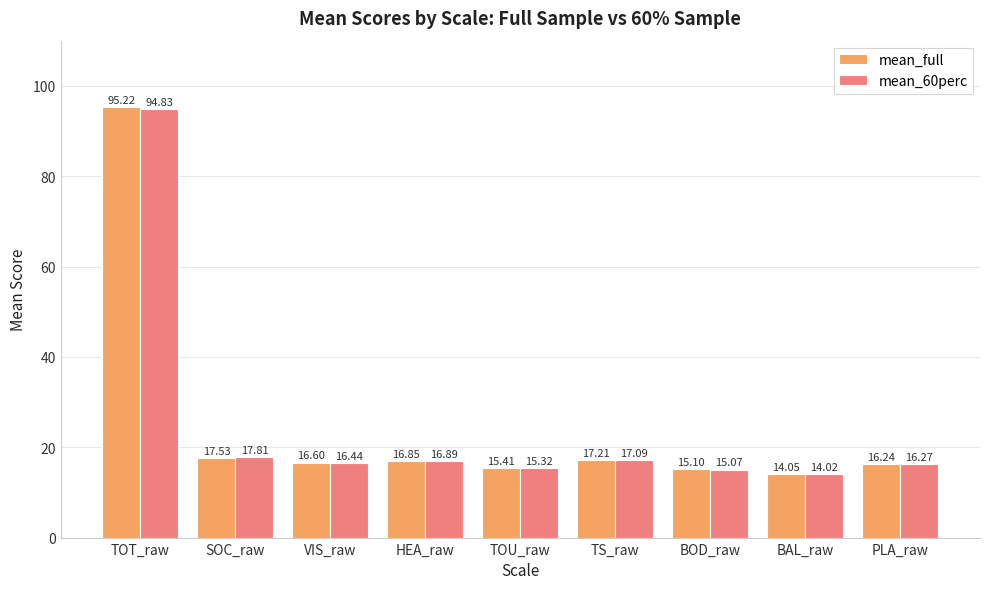

What position from the left is PLA_raw?

9